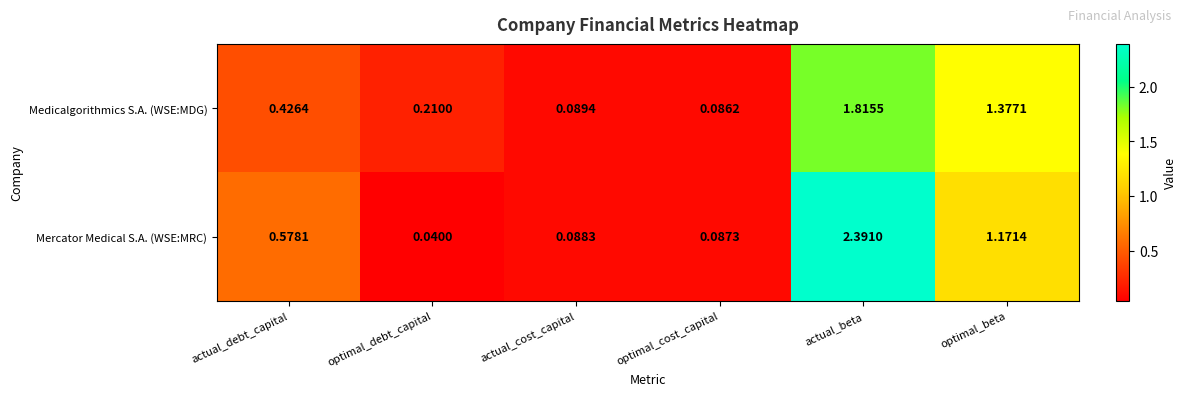

At which label does Medicalgorithmics S.A. (WSE:MDG) reach its peak?

actual_beta